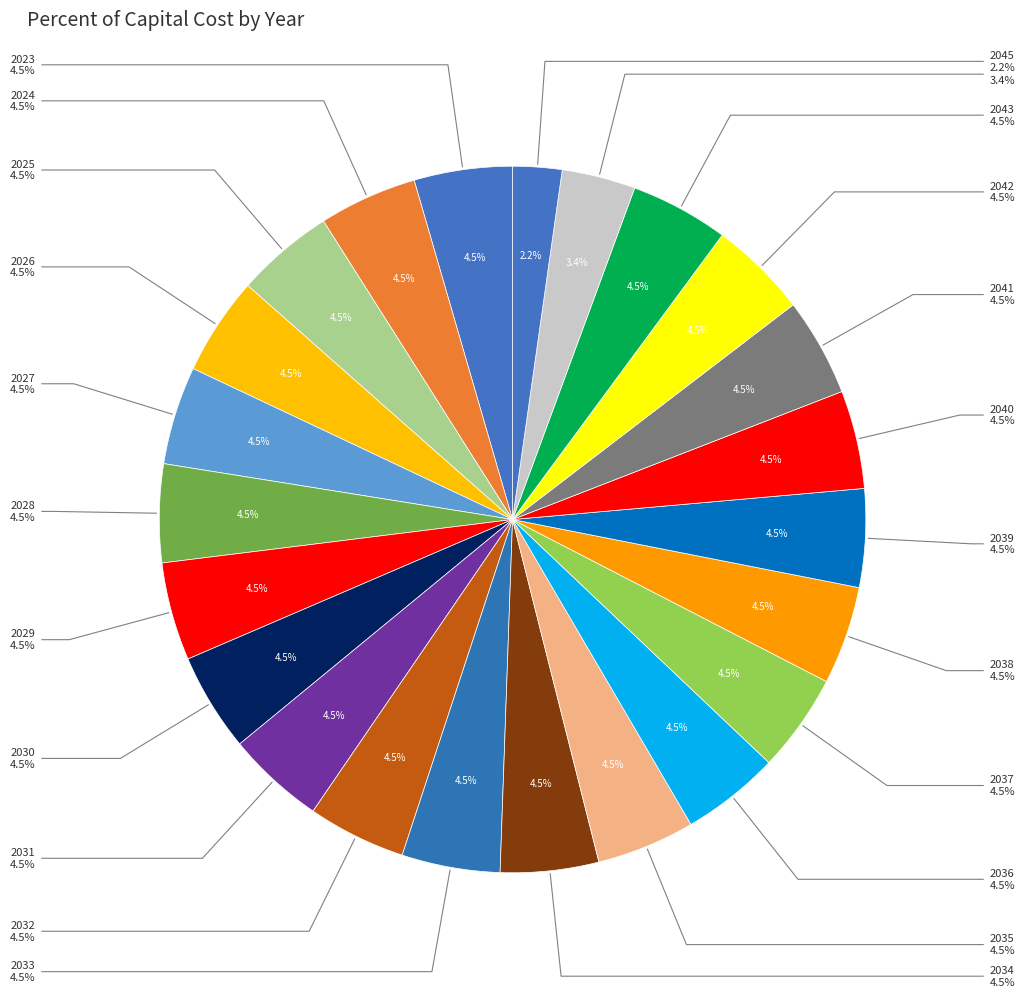

How much of the chart is everything except 2037?

95.5%